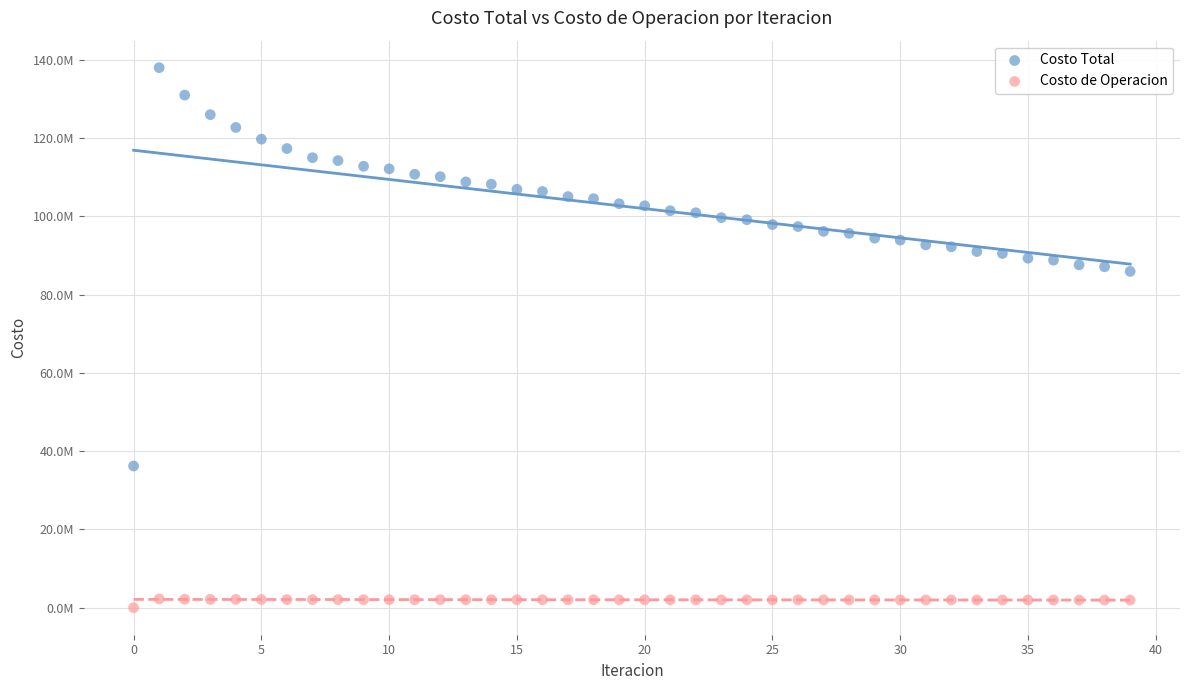

Which series contains the highest Y value?

Costo Total